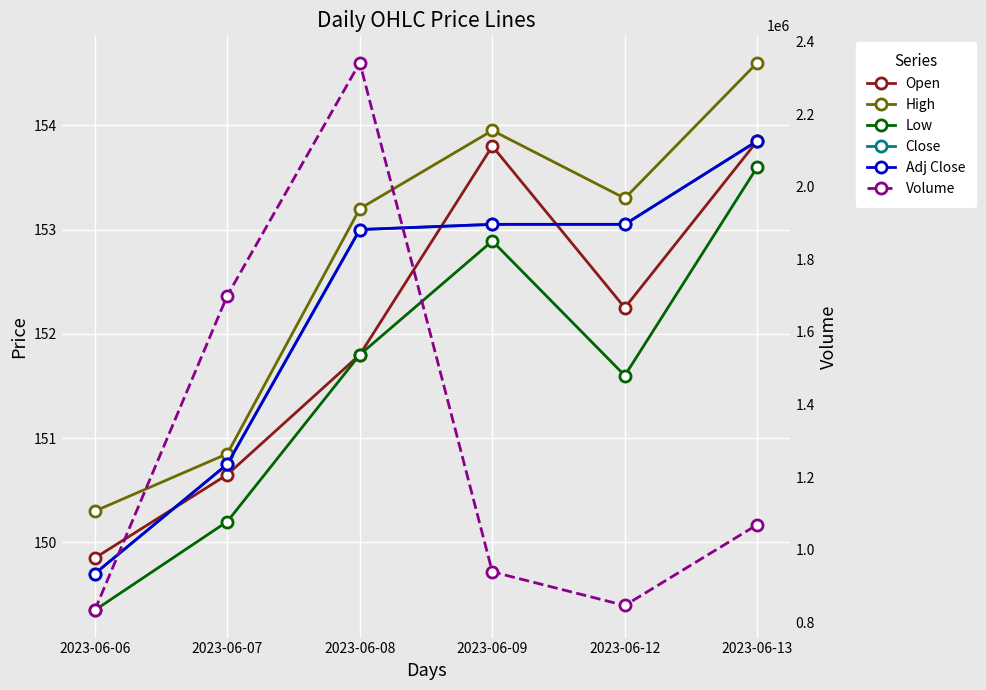

Reading right to left, what are all the values shown in this chart?

Open: 153.8	152.2	153.8	151.8	150.7	149.8
High: 154.6	153.3	153.9	153.2	150.8	150.3
Low: 153.6	151.6	152.9	151.8	150.2	149.3
Close: 153.8	153.1	153.1	153.0	150.8	149.7
Adj Close: 153.8	153.1	153.1	153.0	150.8	149.7
Volume: 1069271.0	846643.0	939358.0	2341636.0	1700186.0	833643.0